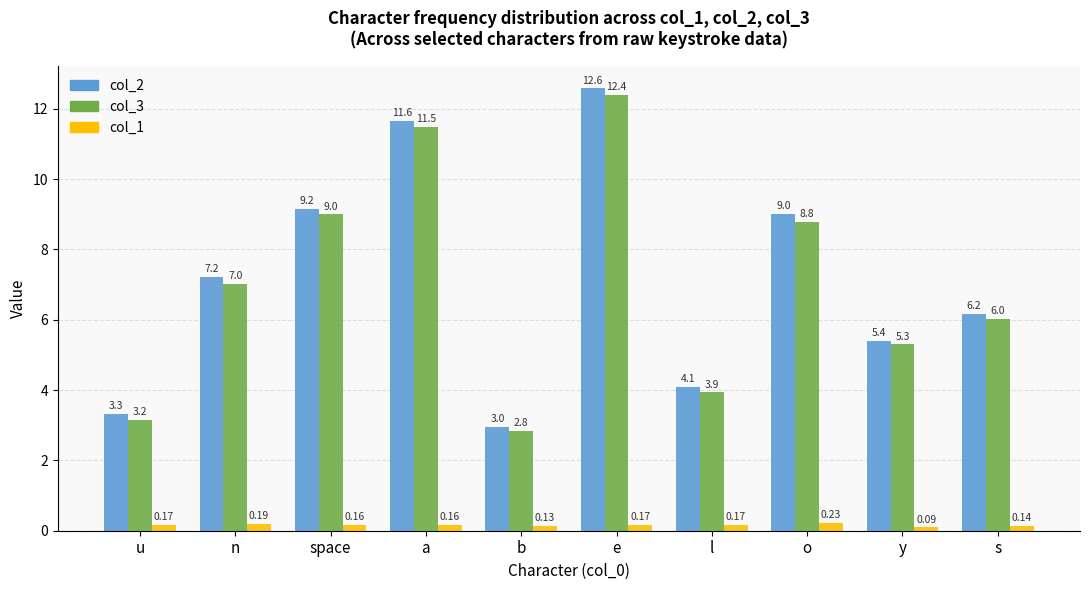

What is the difference between the second highest and minimum values in the col_2 series?

8.7